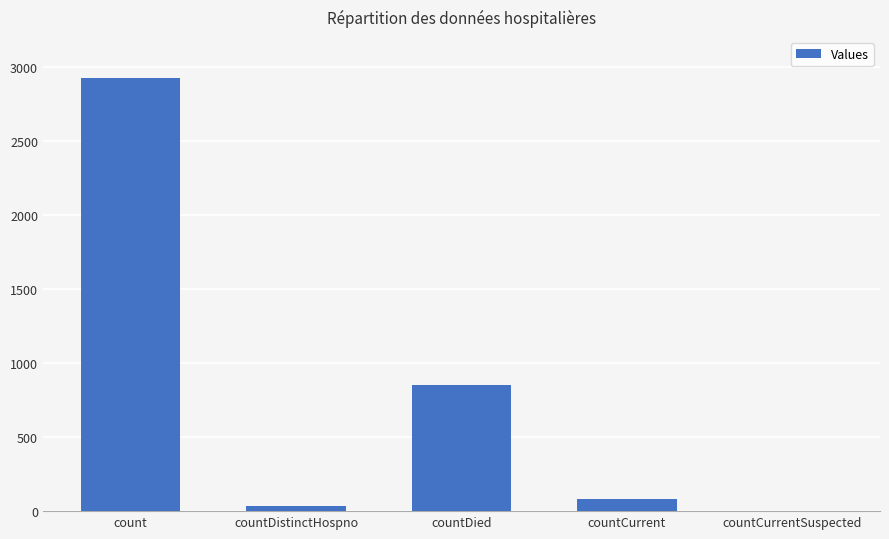

Reading right to left, what are all the values shown in this chart?

countCurrentSuspected=0	countCurrent=79	countDied=854	countDistinctHospno=36	count=2924